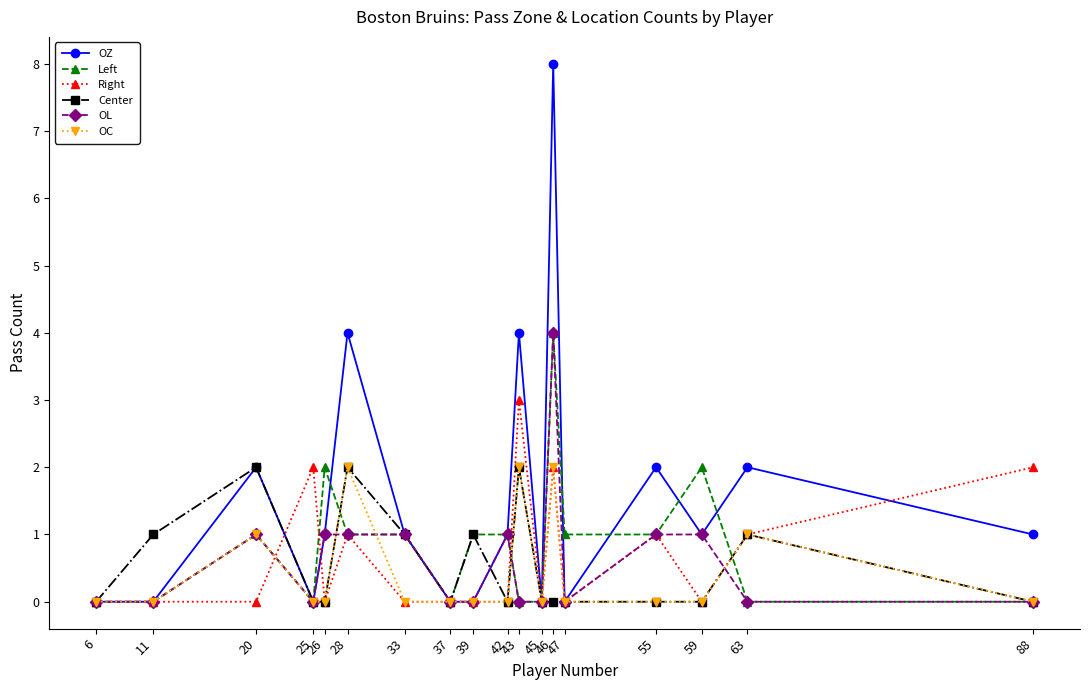

At which category is the sum across all series the highest?

46